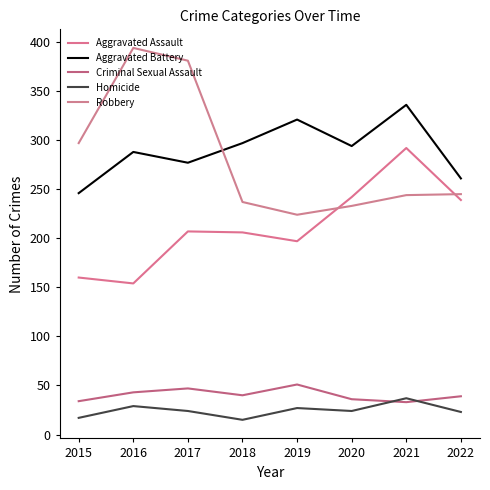

What is the spread (max minus min) of values at 2022?

238